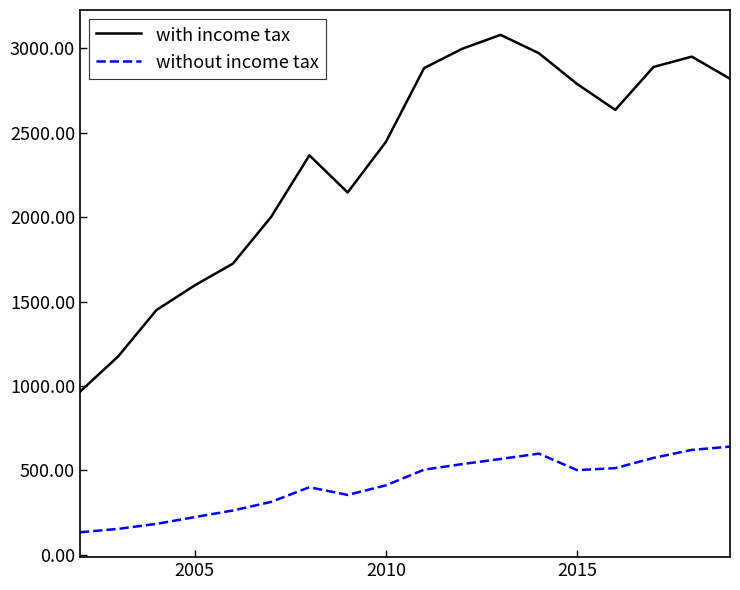

What is the maximum value for with income tax?

3080.4